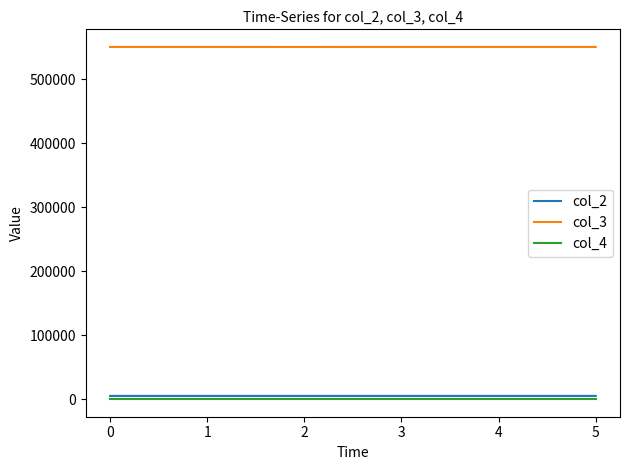

Is the value of col_3 at 0 greater than the value of col_2 at 3?

Yes